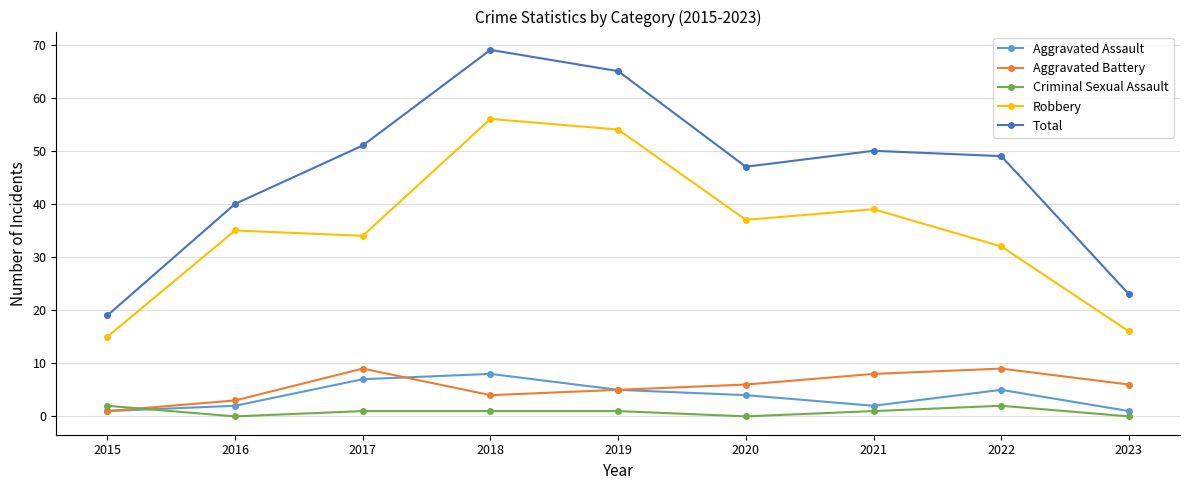

What is the value of the Criminal Sexual Assault point at the 7th from the left?

1